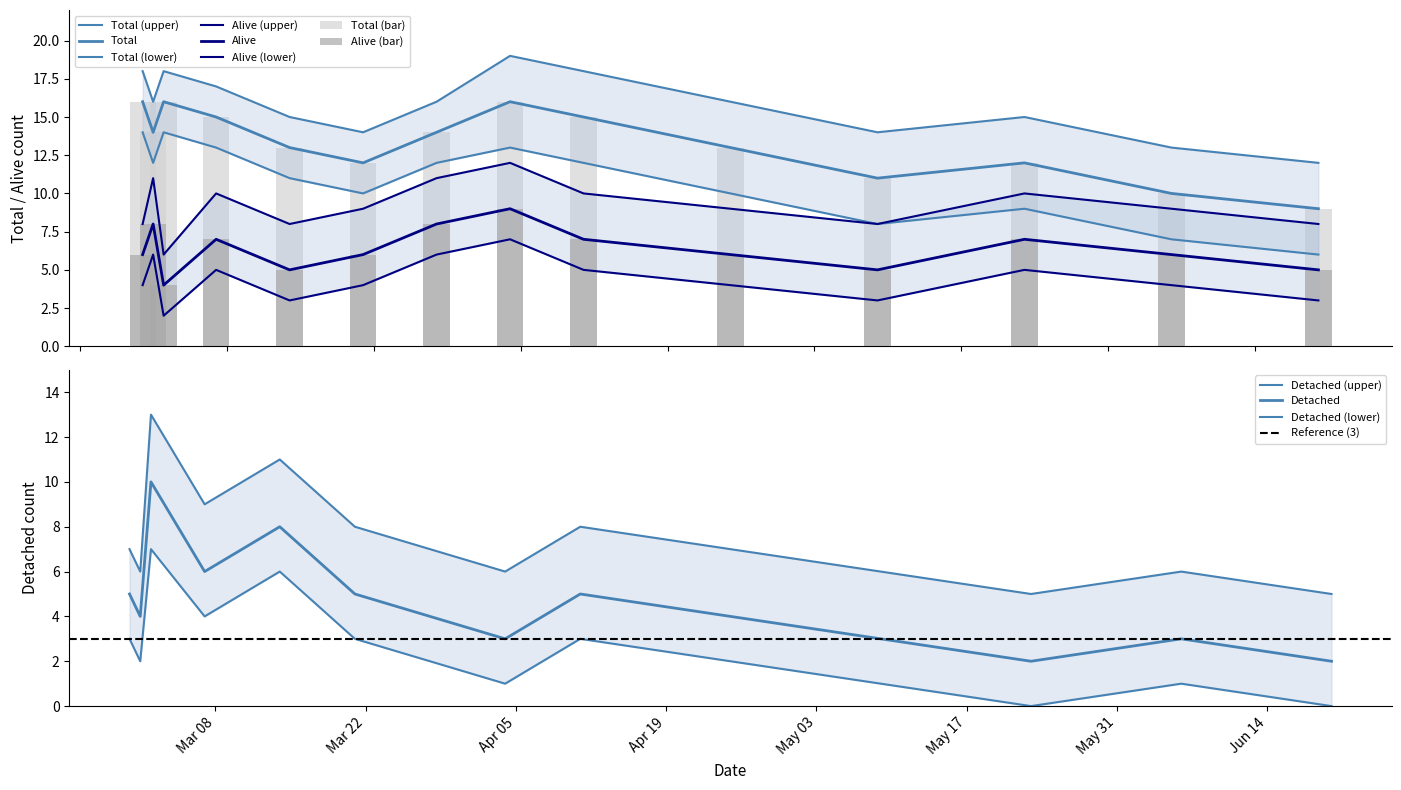

What are all the series names shown in the legend?

Total, Alive, Detached